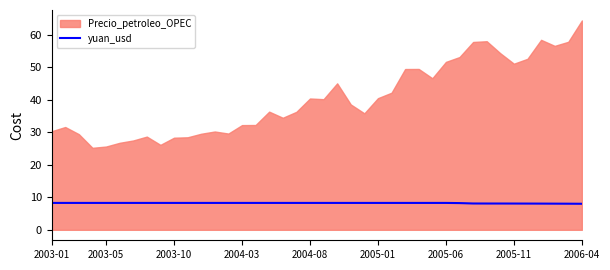

What is the lowest value of the yuan_usd series?

8.0